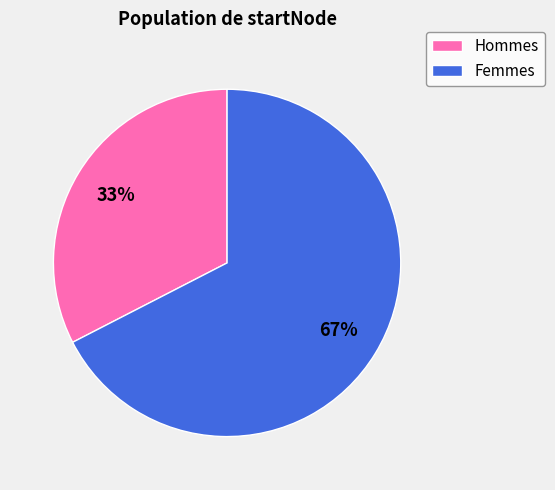

To the nearest percent, what is the average slice percentage?

50%